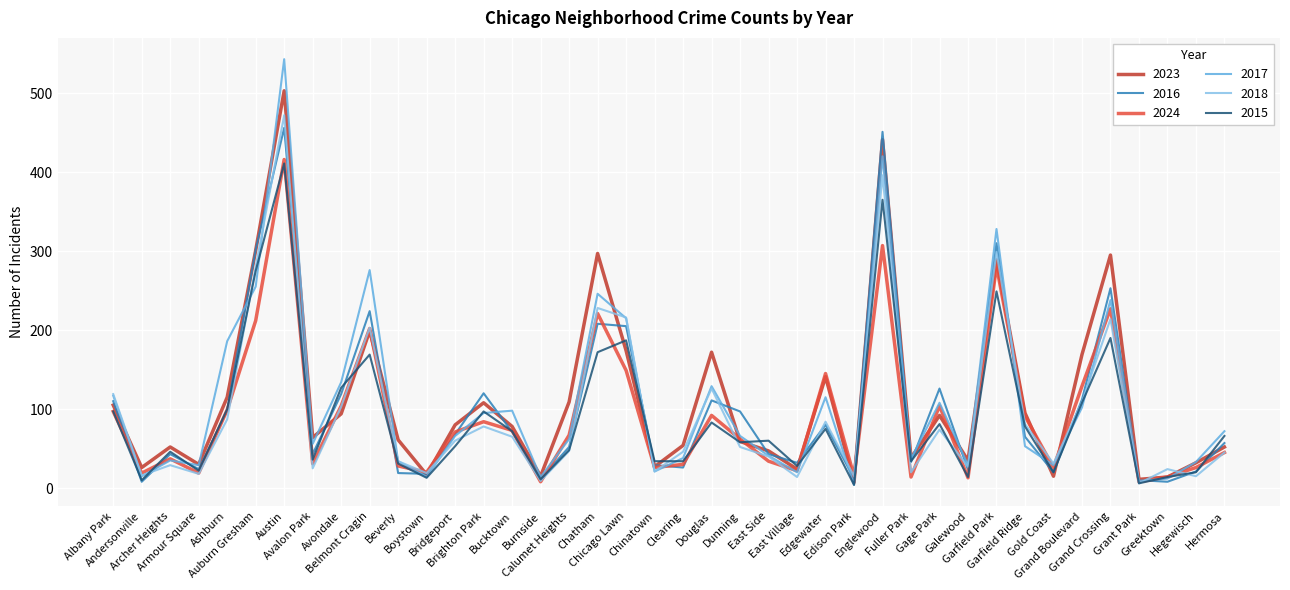

What is the highest value of the 2017 series?

543